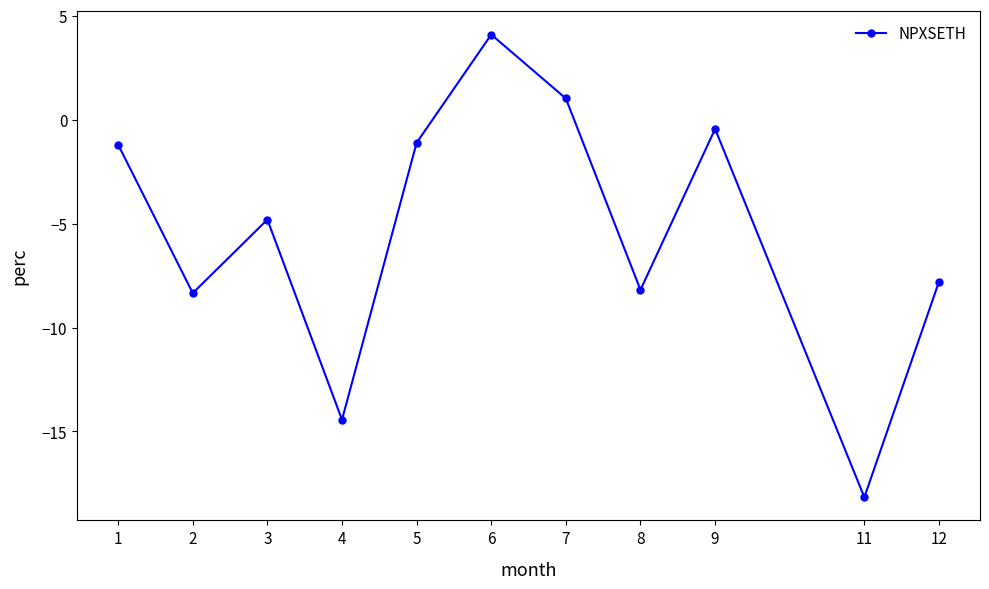

What is the greatest value displayed?

4.1